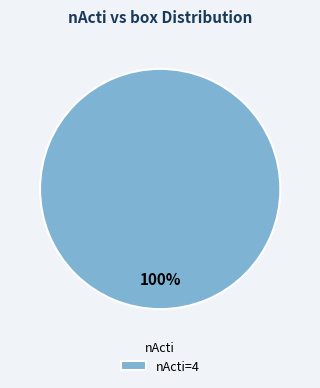

Rank the categories by value from highest to lowest.

nActi=4